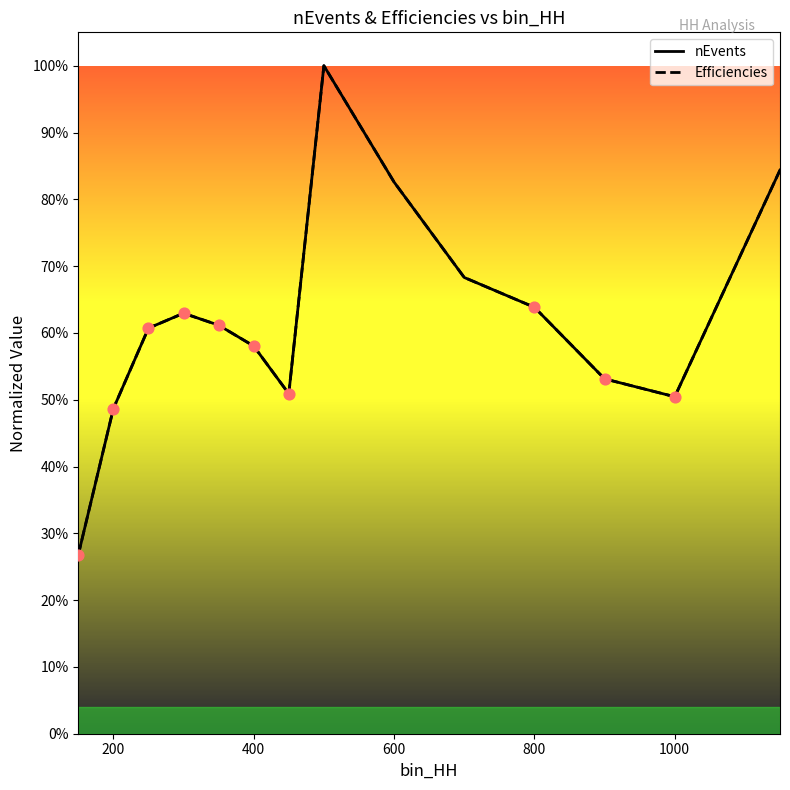

At how many categories does at least one series exceed 0?

14